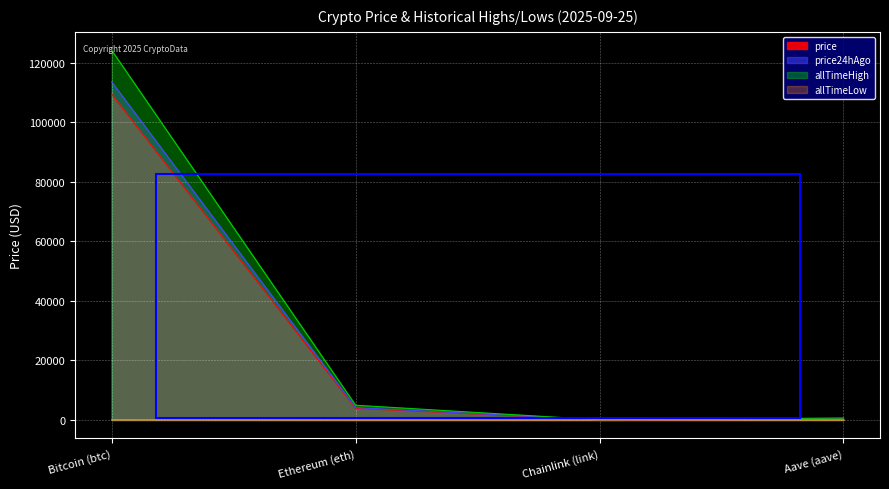

What is the maximum value shown in the chart?

124128.0